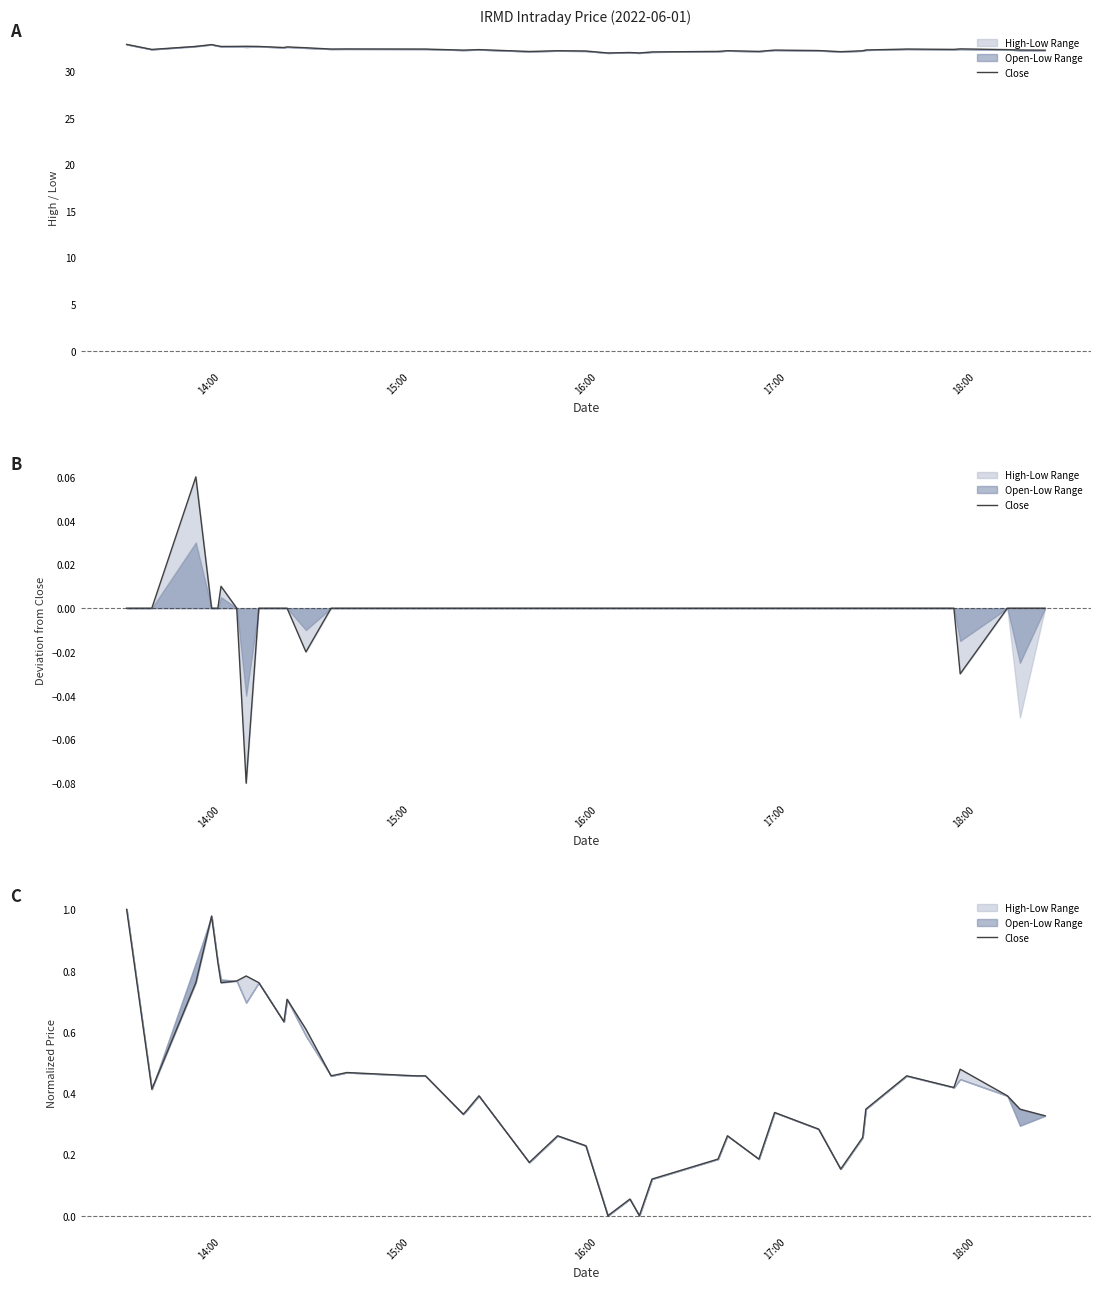

True or false: the data shows 0.4 at 15:00.

True